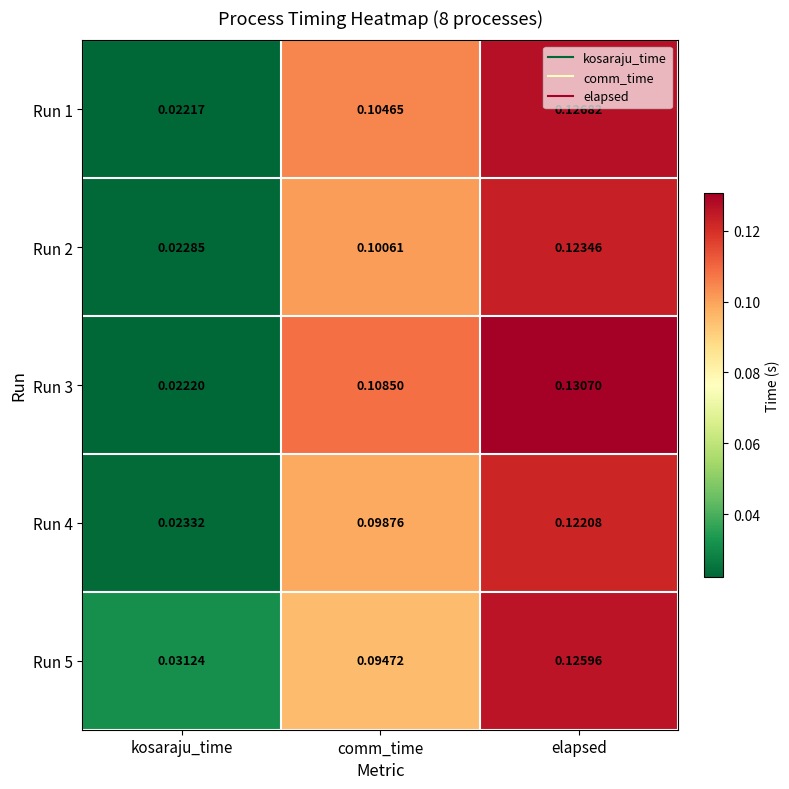

Rank the series by their maximum value, from lowest to highest.

Run 4, Run 2, Run 5, Run 1, Run 3